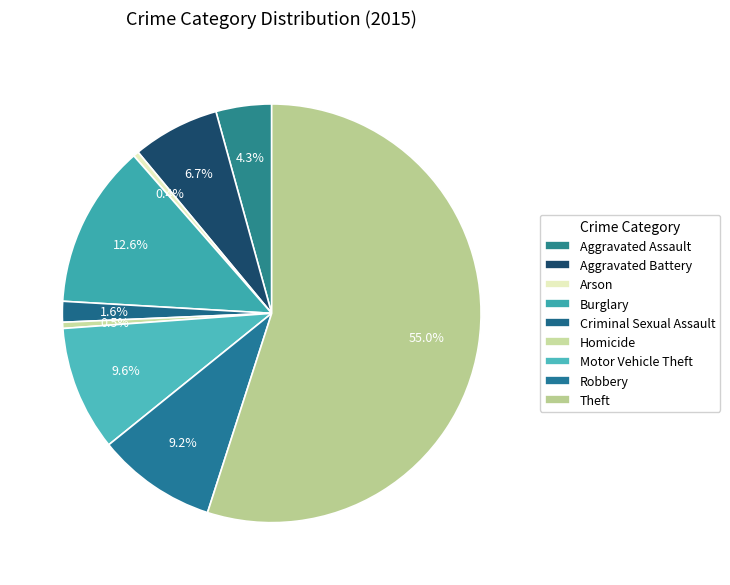

Count the number of slices in the pie.

9